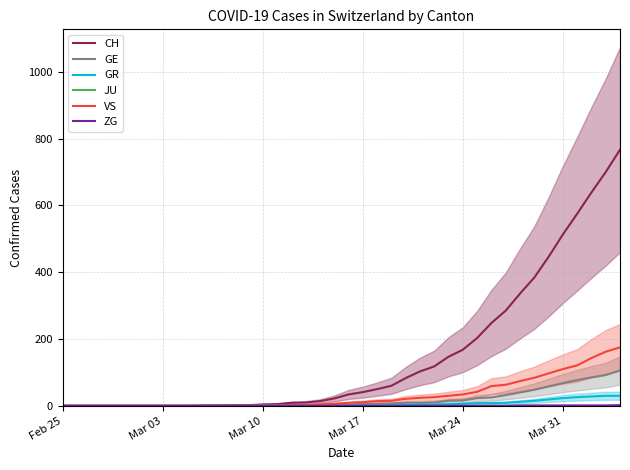

At how many categories does at least one series exceed 519?

4